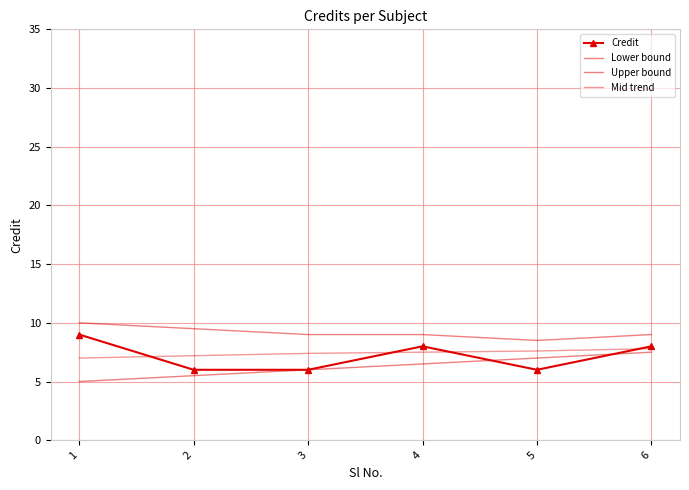

Count the Mid trend values in the range 7 to 8.

6